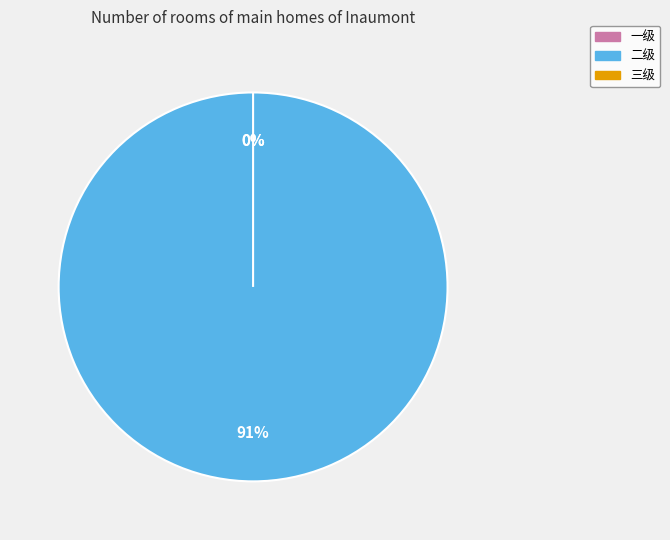

The 一级 slice represents 1% of the pie. True or false?

False